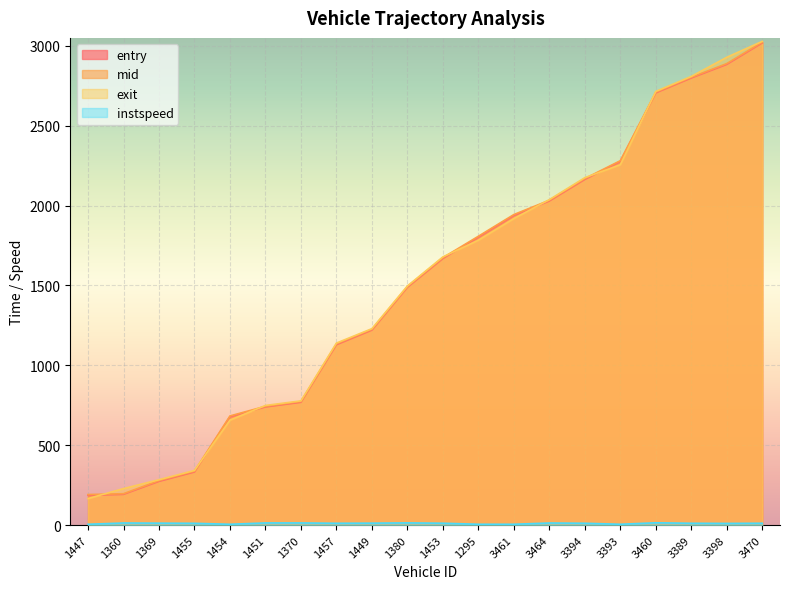

What is the value of the entry point at the 6th from the left?

739.6